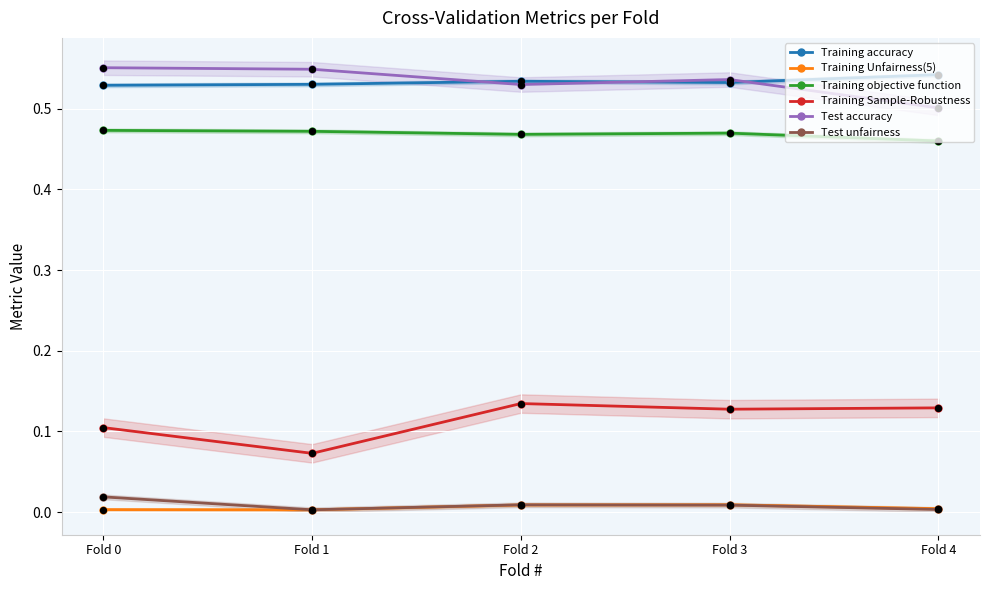

Which series has the widest spread of Y values?

Training Sample-Robustness